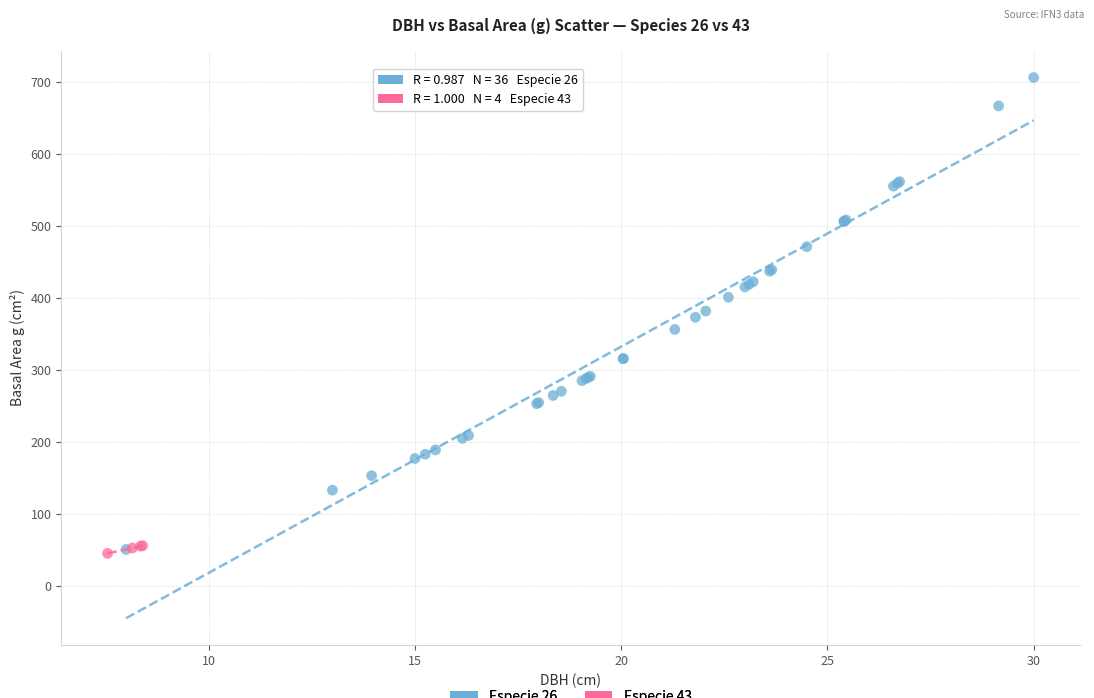

Which series contains the highest Y value?

Especie 26